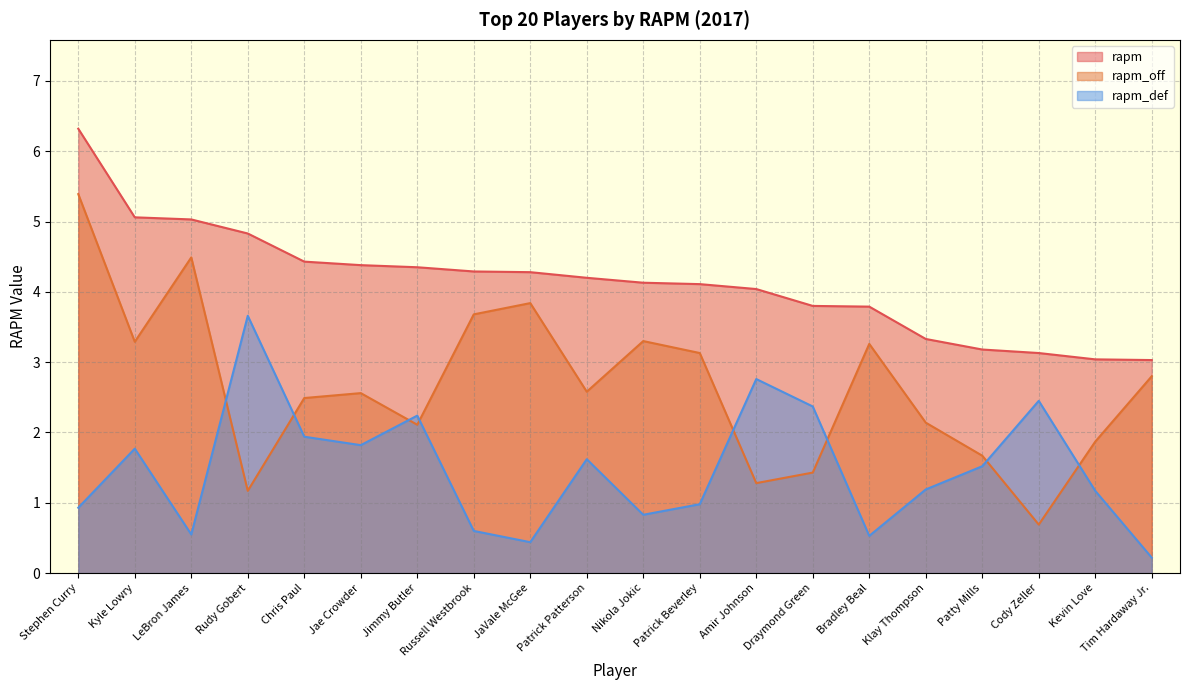

What is the label of the 9th point from the left?

JaVale McGee